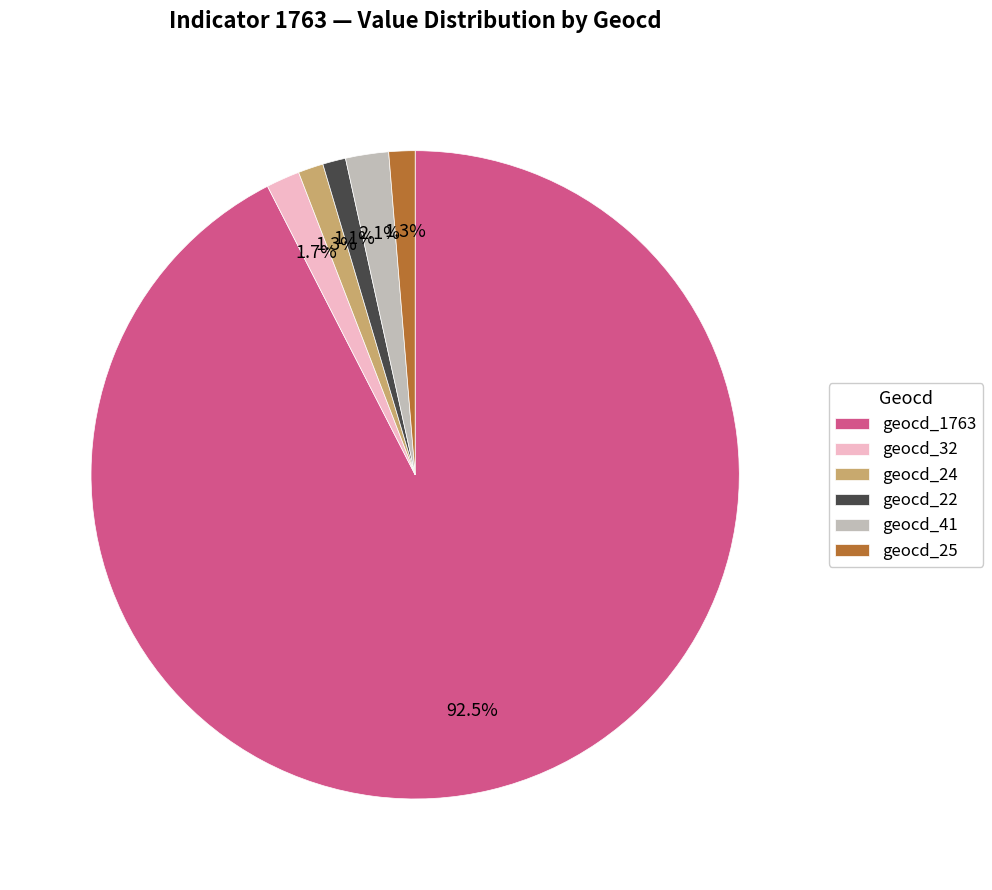

Count the number of slices in the pie.

6